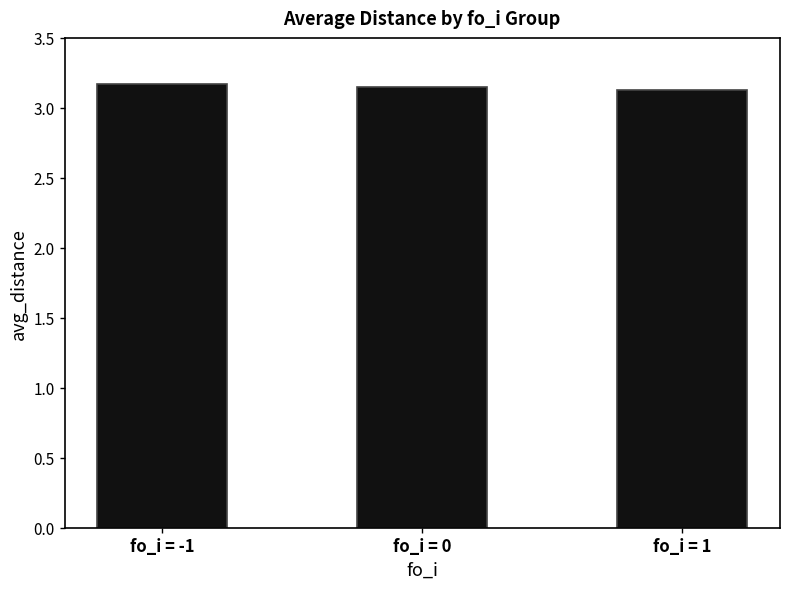

What is the label of the 2nd bar from the right?

fo_i = 0